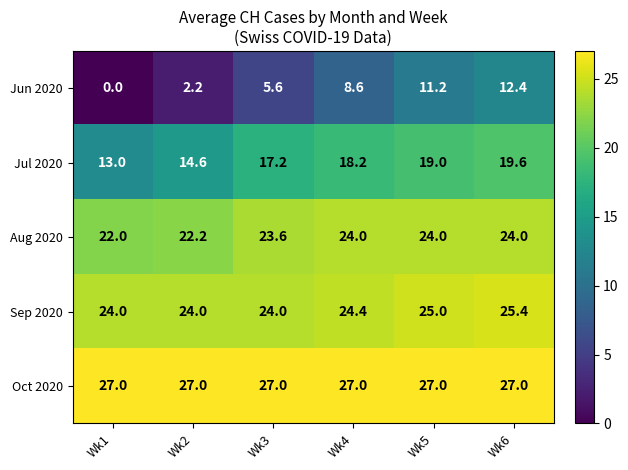

Reading left to right, extract all data points from this chart.

Jun 2020: 0.0	2.2	5.6	8.6	11.2	12.4
Jul 2020: 13.0	14.6	17.2	18.2	19.0	19.6
Aug 2020: 22.0	22.2	23.6	24.0	24.0	24.0
Sep 2020: 24.0	24.0	24.0	24.4	25.0	25.4
Oct 2020: 27.0	27.0	27.0	27.0	27.0	27.0